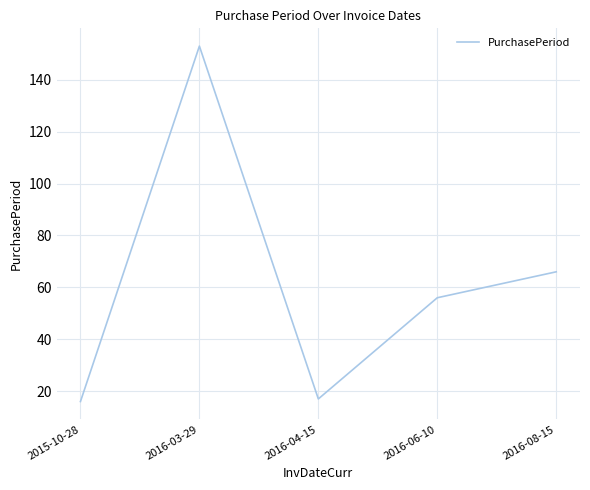

What is the average value?

62